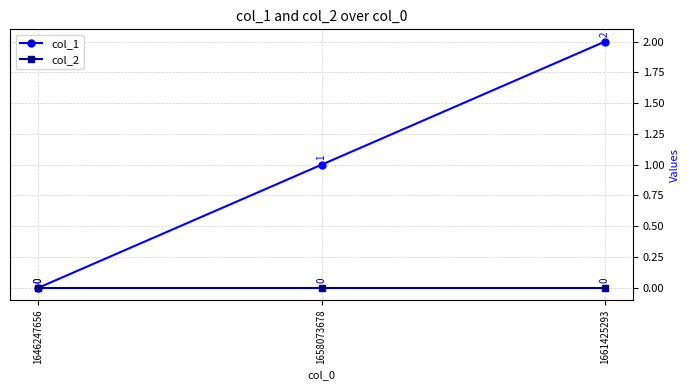

Does the chart have visible grid lines?

Yes